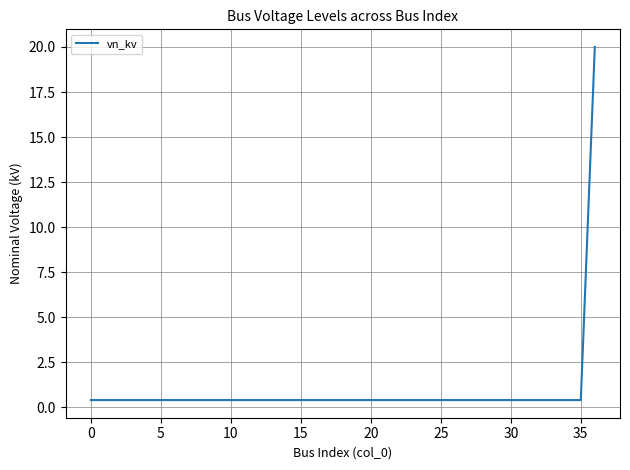

What is the greatest value displayed?

20.0